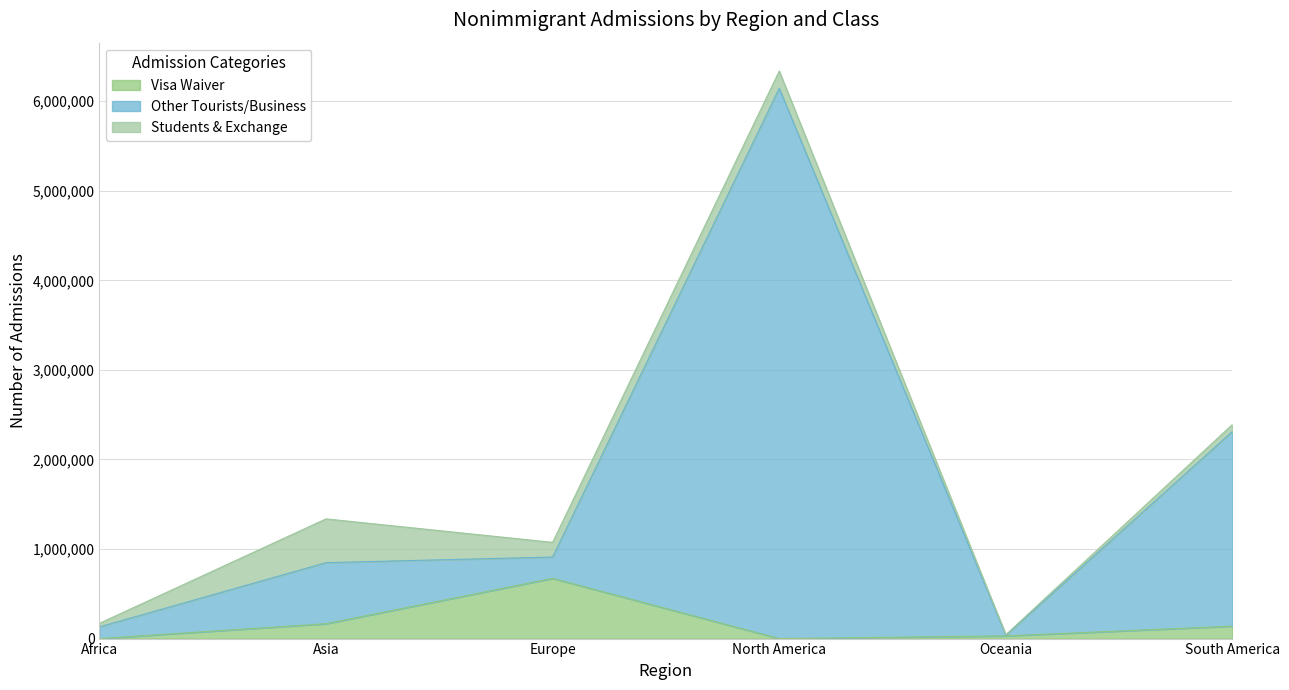

True or false: Other Tourists/Business has a value of 2313377 at South America.

True